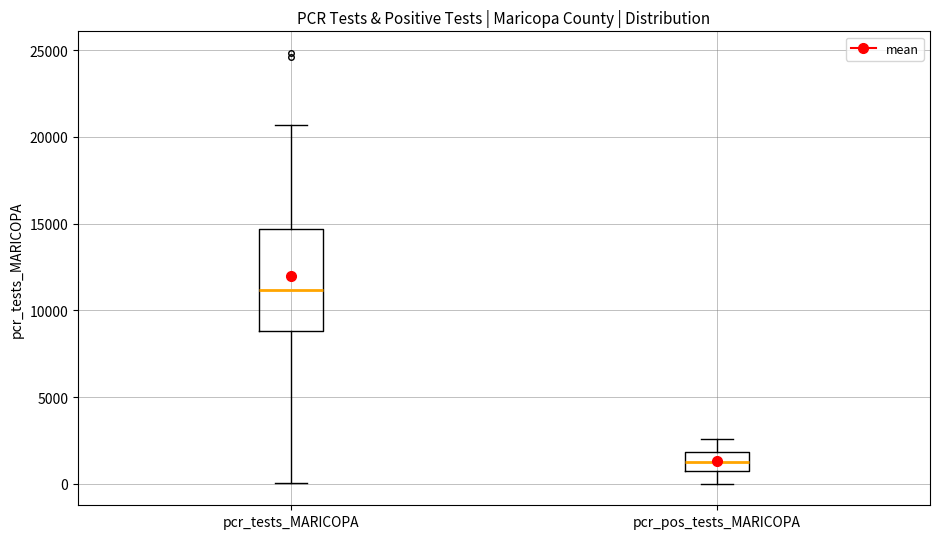

Which box has the lowest median line?

pcr_pos_tests_MARICOPA